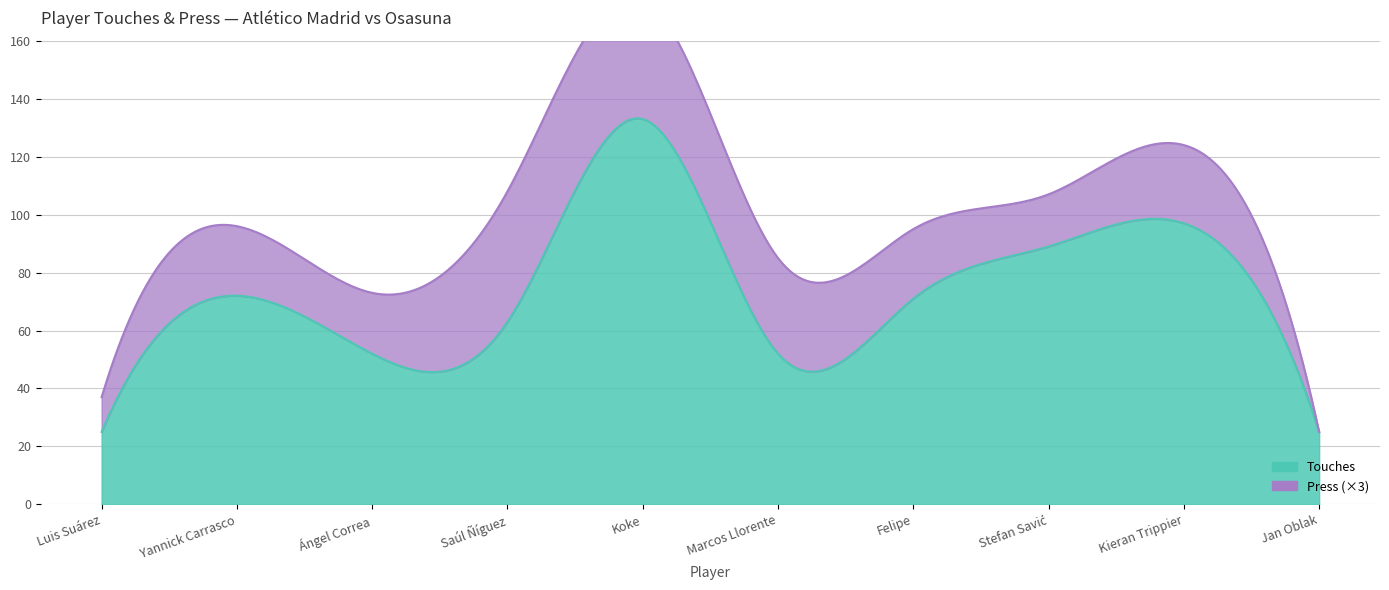

Is it true that Touches equals 72 at Yannick Carrasco?

True